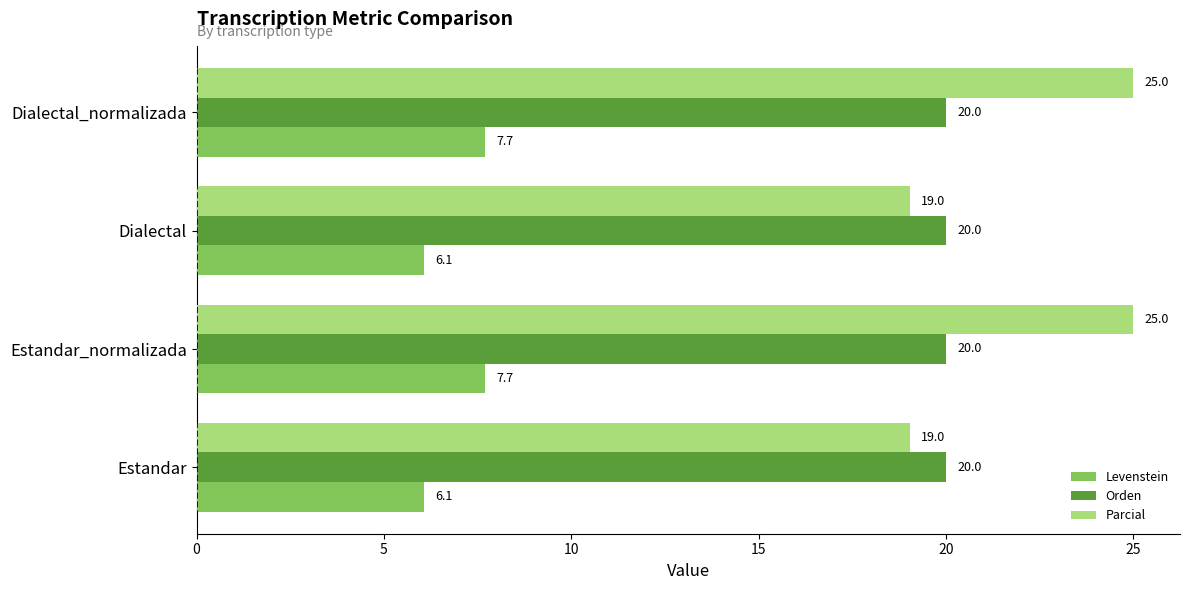

Which series has the largest total across all categories?

Parcial